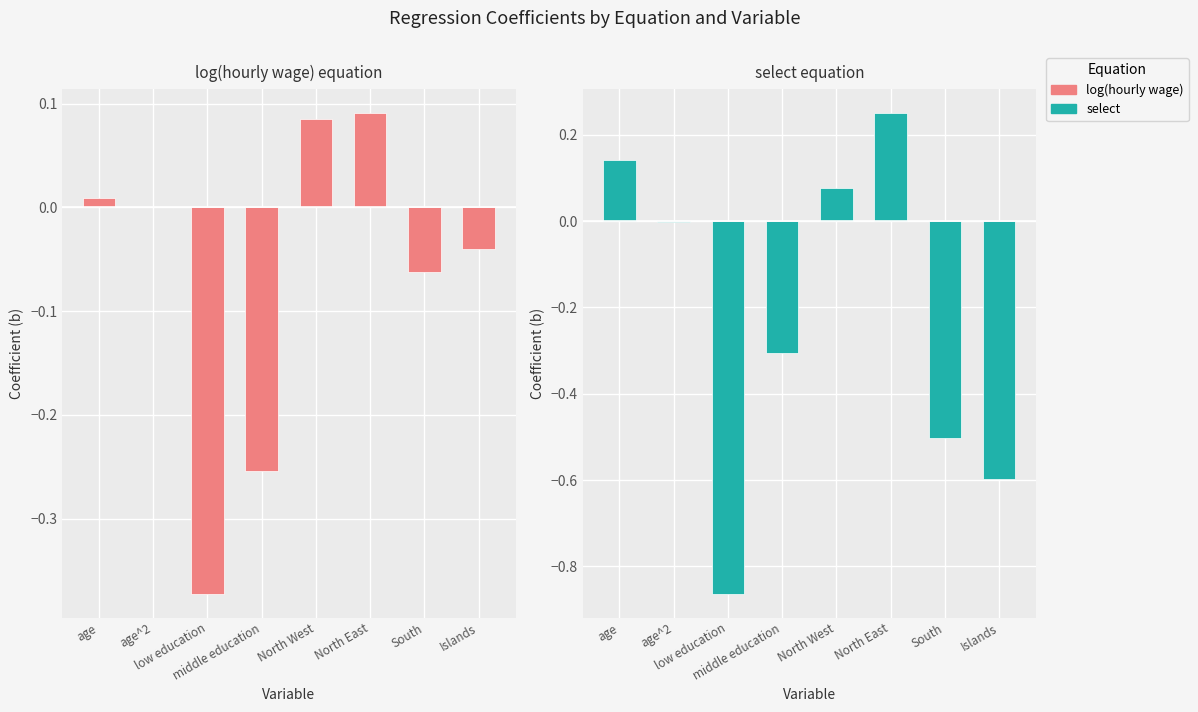

What is the label of the 8th bar from the right?

age